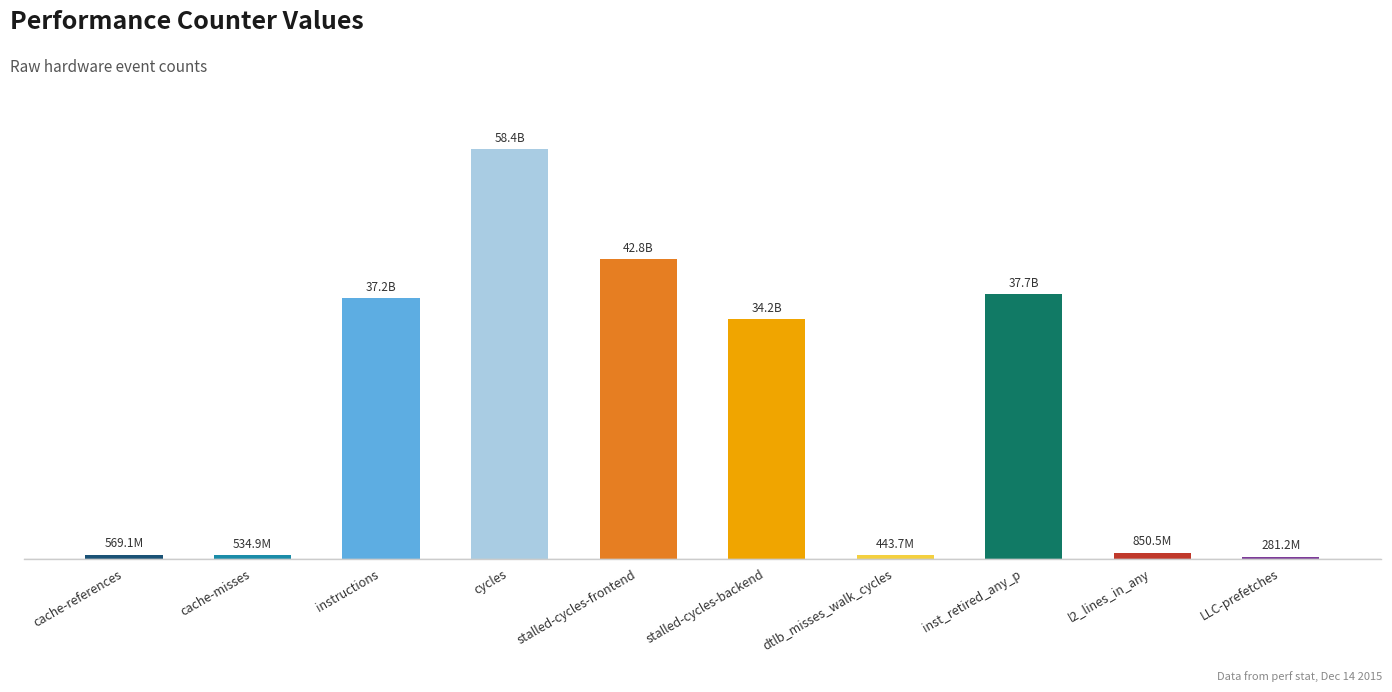

Is it true that the value at LLC-prefetches is 281228357?

True